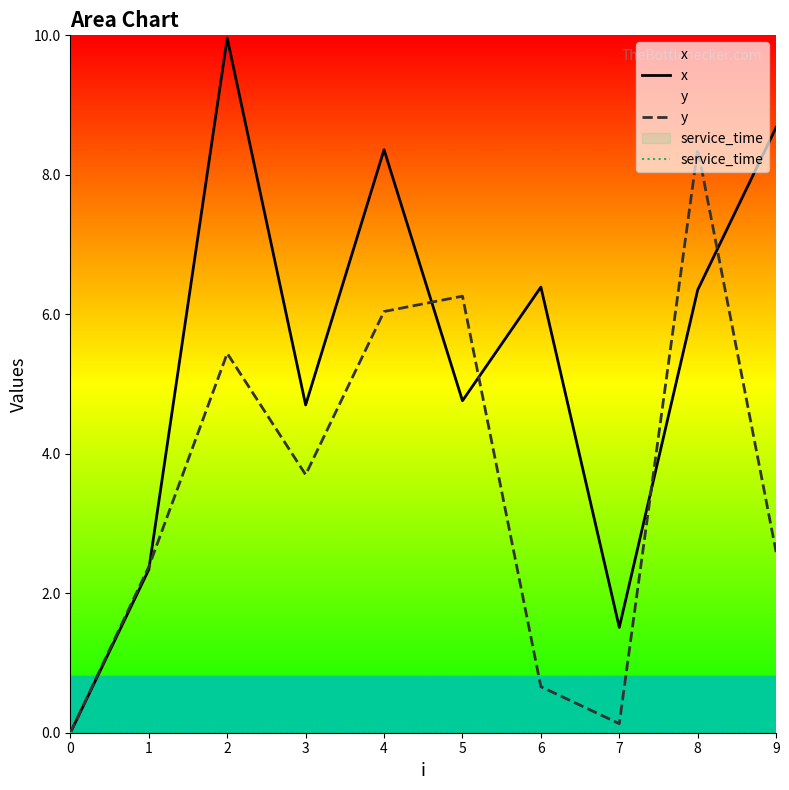

Is the value of y at 3 greater than the value of service_time at 9?

Yes